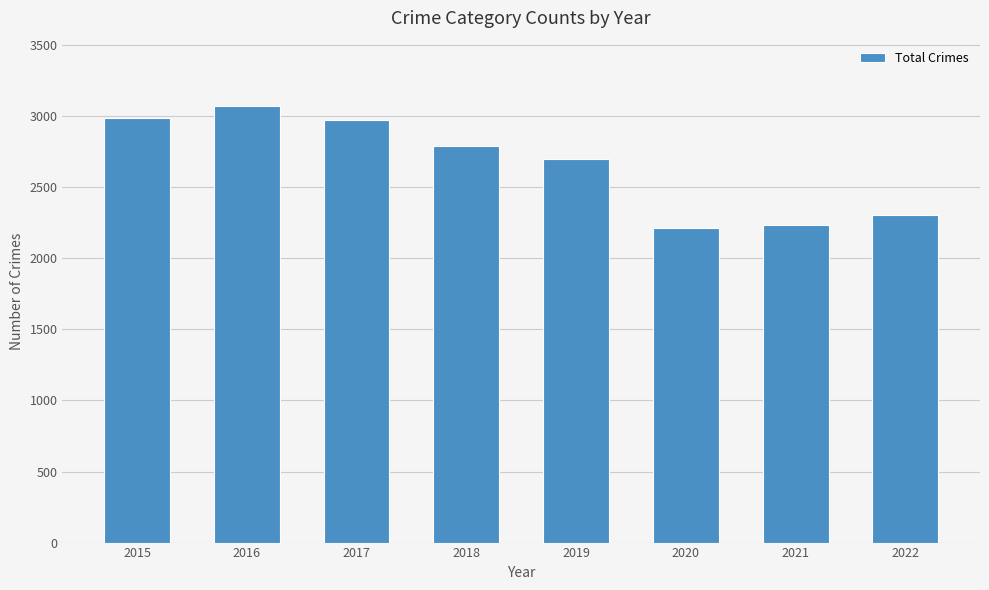

What is the value of the 3rd bar from the left?

2973